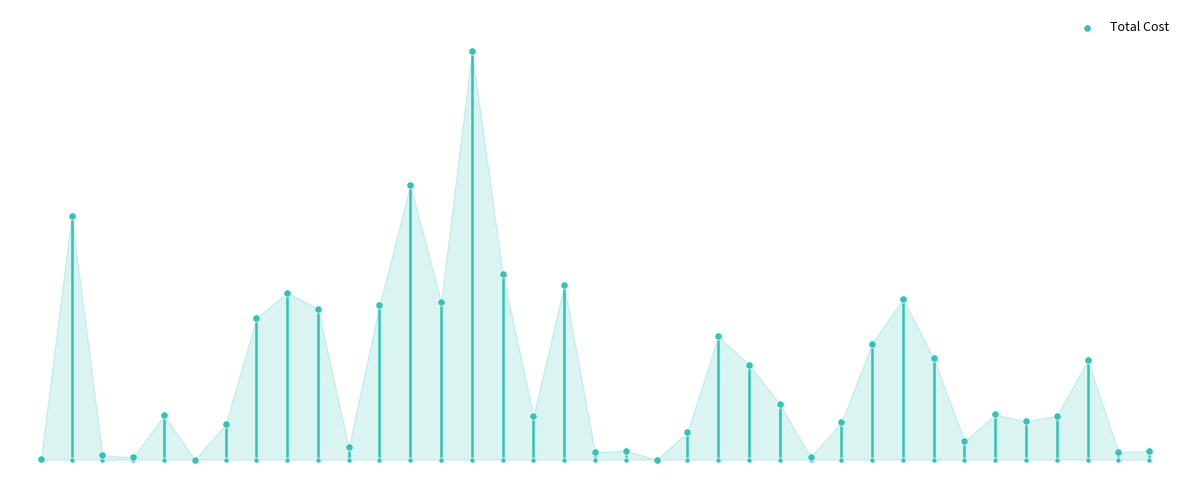

What is the change in value from 11 to 21?

-109335.3